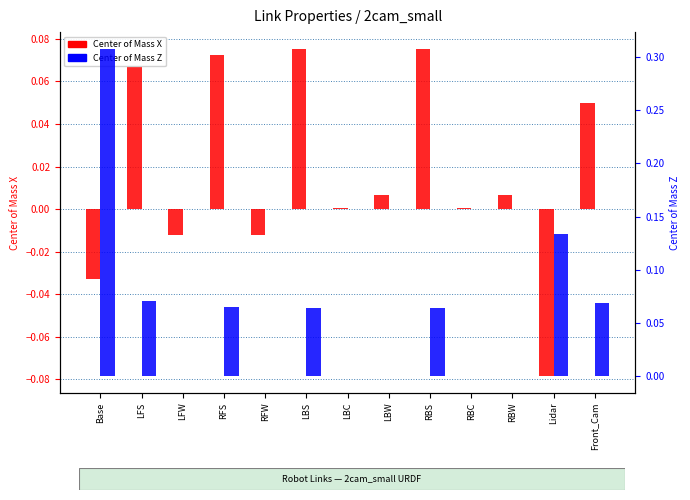

What is the sum of the Center of Mass Z values at Base and LFS?

0.4